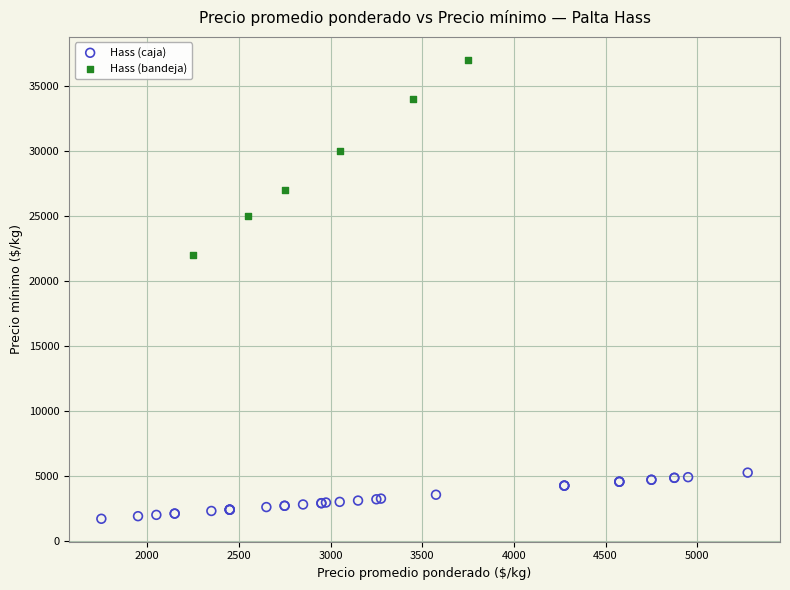

Which series has the largest Y range (max minus min)?

Hass (bandeja)